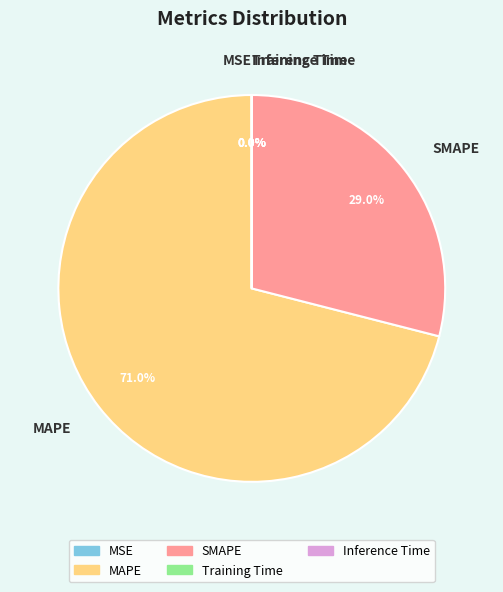

Which slice represents more than half of the pie?

MAPE